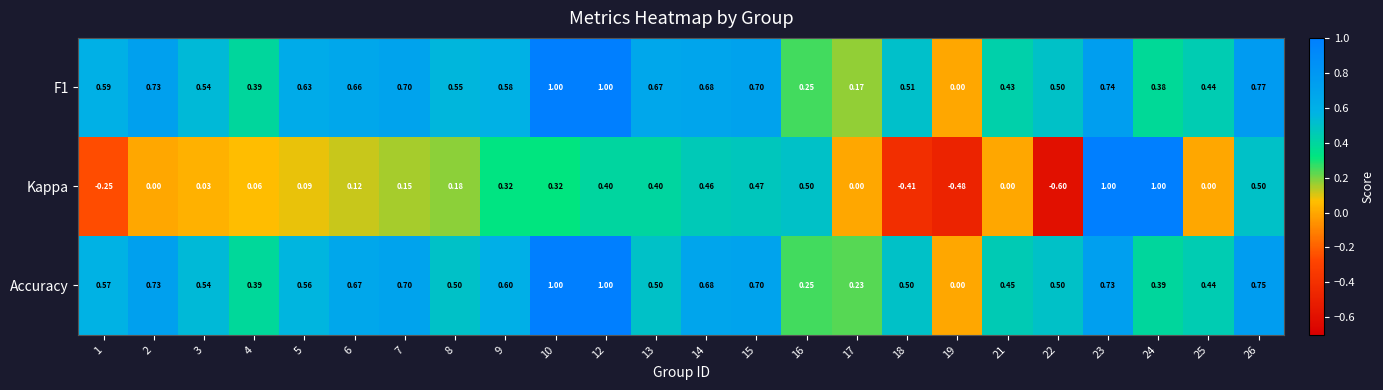

Which series changed the most between 16 and 18?

Kappa